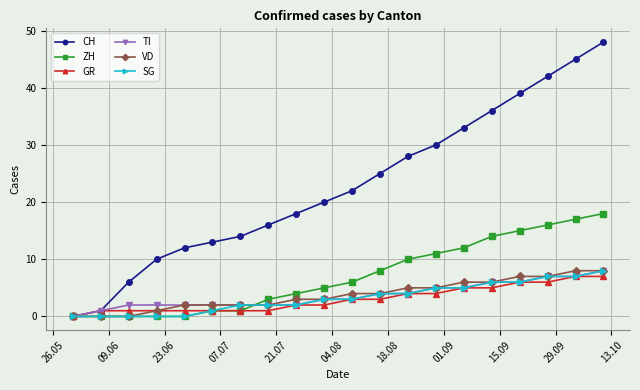

What is the maximum value shown in the chart?

48